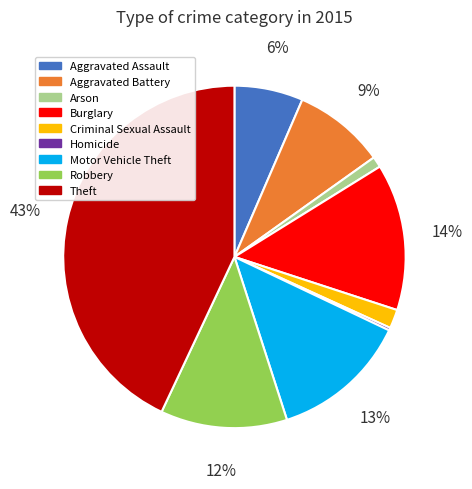

What is the largest slice in the pie chart?

Theft